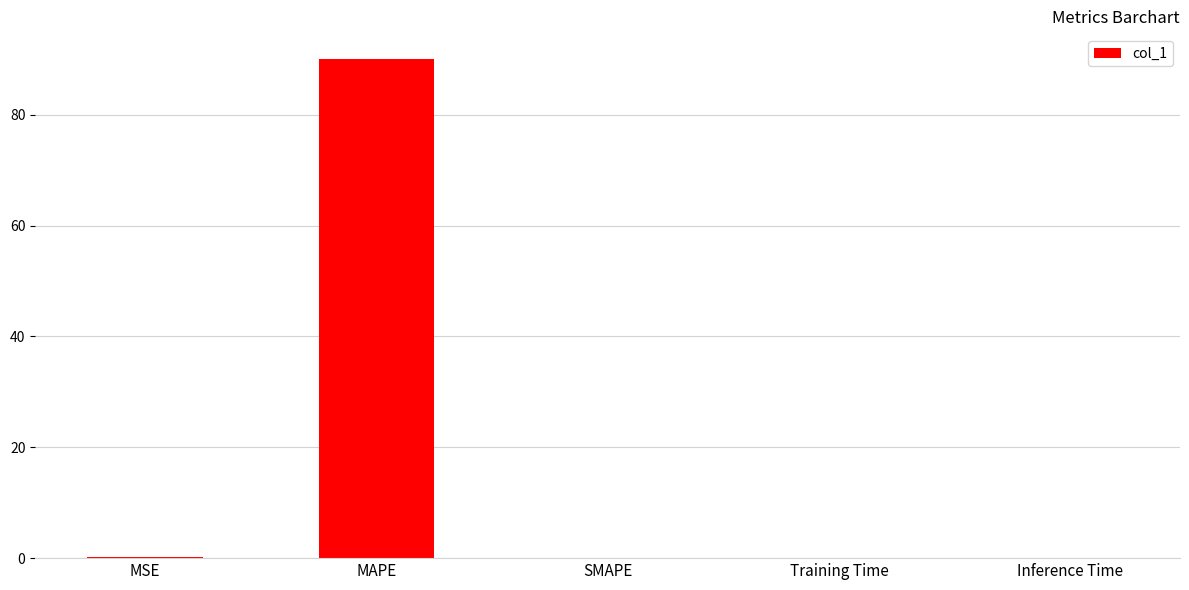

What is the maximum value shown in the chart?

90.0